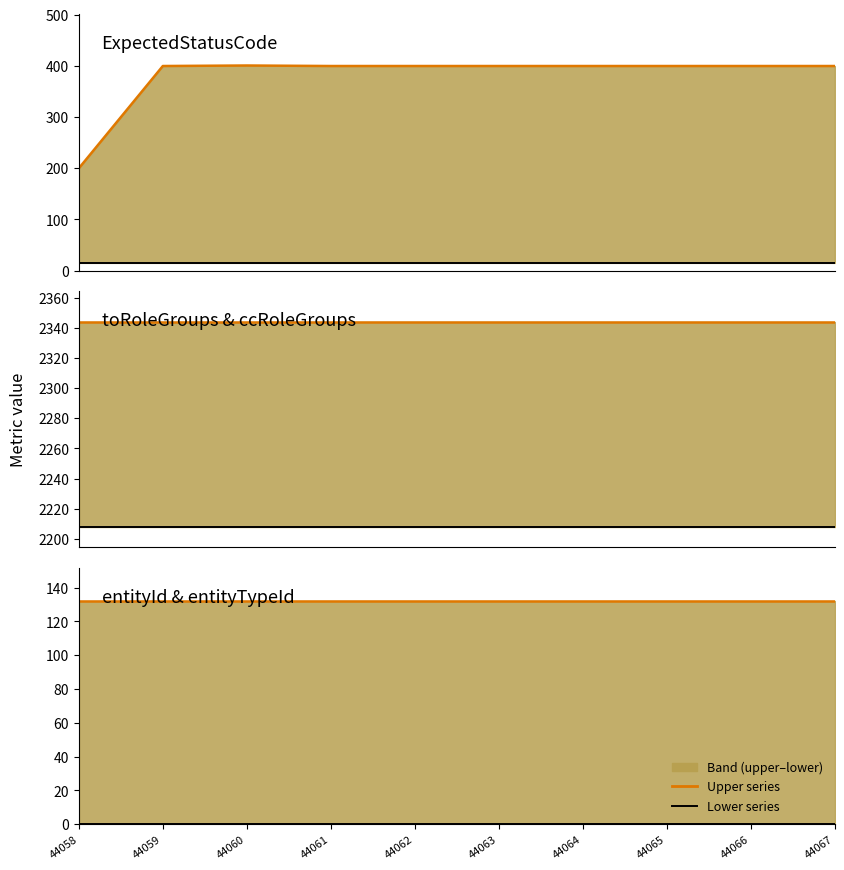

Reading left to right, transcribe all the data shown in this chart.

ExpectedStatusCode line: 44058=200.0	44059=400.0	44060=401.0	44061=400.0	44062=400.0	44063=400.0	44064=400.0	44065=400.0	44066=400.0	44067=400.0
expiryTimeMin line: 44058=15.0	44059=15.0	44060=15.0	44061=15.0	44062=15.0	44063=15.0	44064=15.0	44065=15.0	44066=15.0	44067=15.0
toRoleGroups line: 44058=2344.0	44059=2344.0	44060=2344.0	44061=2344.0	44062=2344.0	44063=2344.0	44064=2344.0	44065=2344.0	44066=2344.0	44067=2344.0
ccRoleGroups line: 44058=2208.0	44059=2208.0	44060=2208.0	44061=2208.0	44062=2208.0	44063=2208.0	44064=2208.0	44065=2208.0	44066=2208.0	44067=2208.0
entityTypeId line: 44058=131.9	44059=131.9	44060=131.9	44061=131.9	44062=131.9	44063=131.9	44064=131.9	44065=131.9	44066=131.9	44067=131.9
entityId line: 44058=0.1	44059=0.1	44060=0.1	44061=0.1	44062=0.1	44063=0.1	44064=0.1	44065=0.1	44066=0.1	44067=0.1